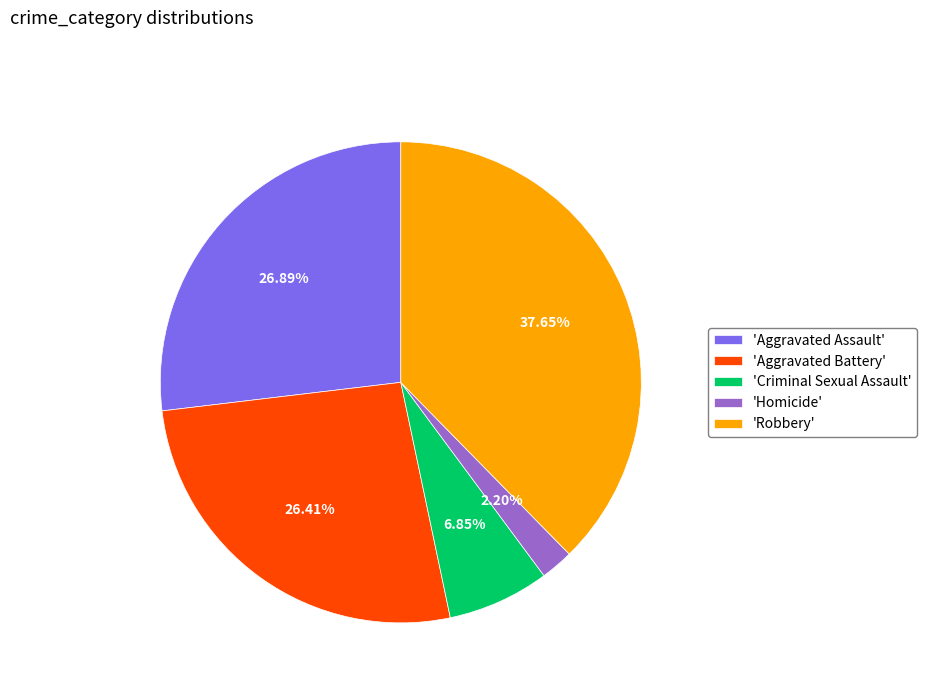

Is 'Aggravated Battery' the majority of the pie?

No